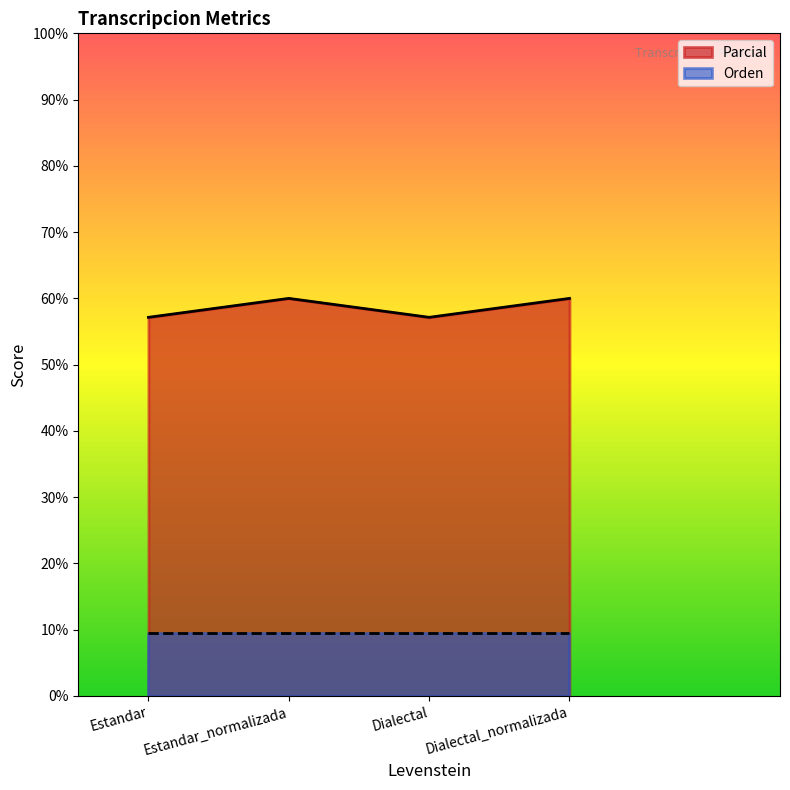

How many distinct data groups are displayed?

2